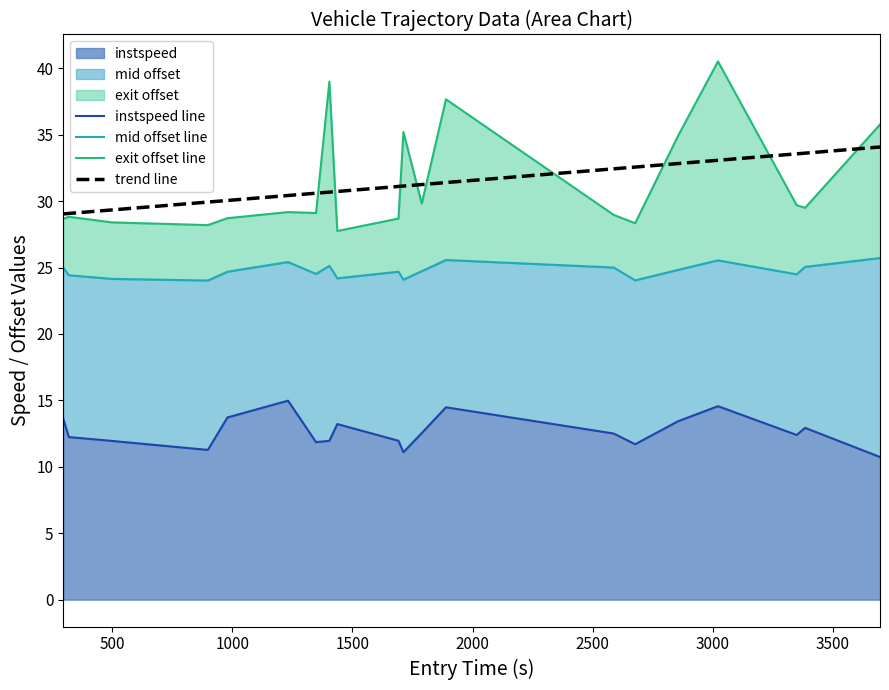

What is the greatest value displayed?

40.5